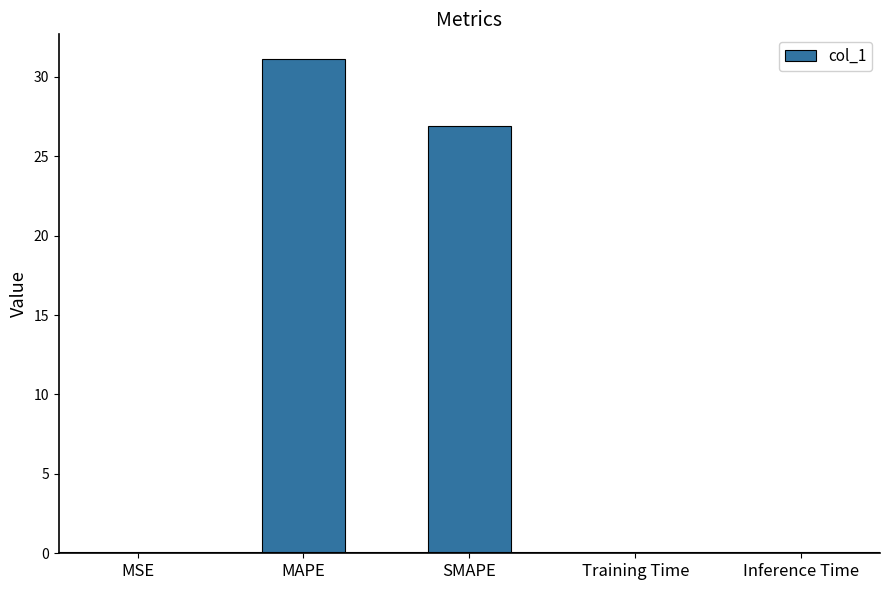

Which label corresponds to the largest value in the chart?

MAPE